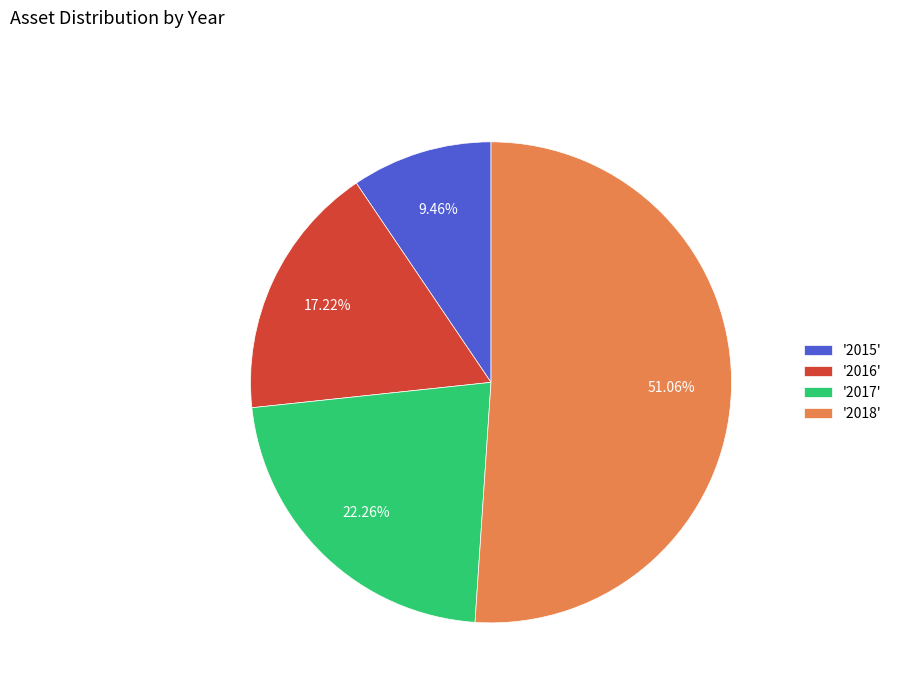

Is the sum of '2016' and '2017' greater than half?

No